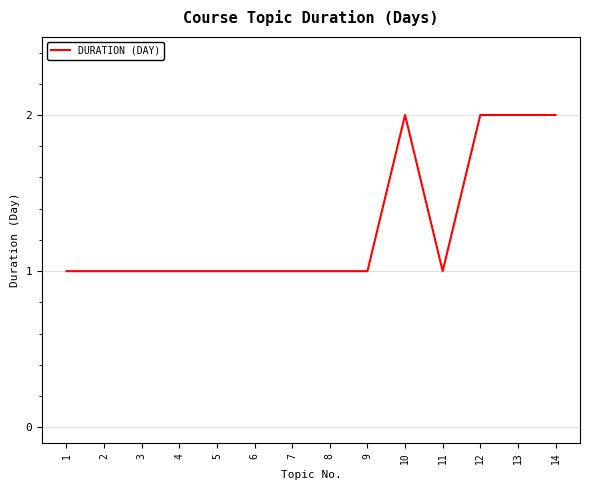

What is the change in value from 4 to 14?

+1